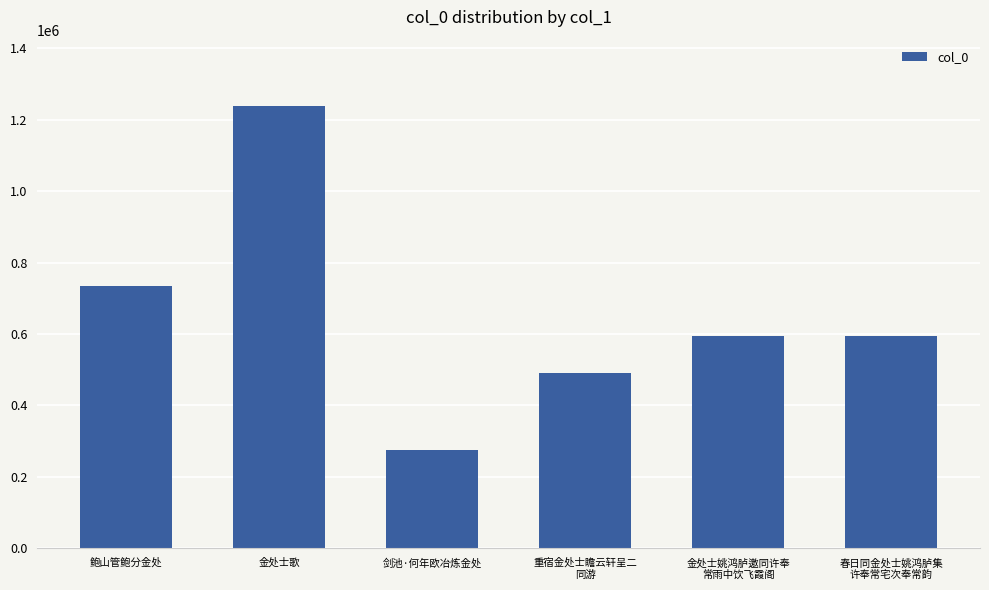

Where is the data nearest to the value 756709?

鲍山管鲍分金处